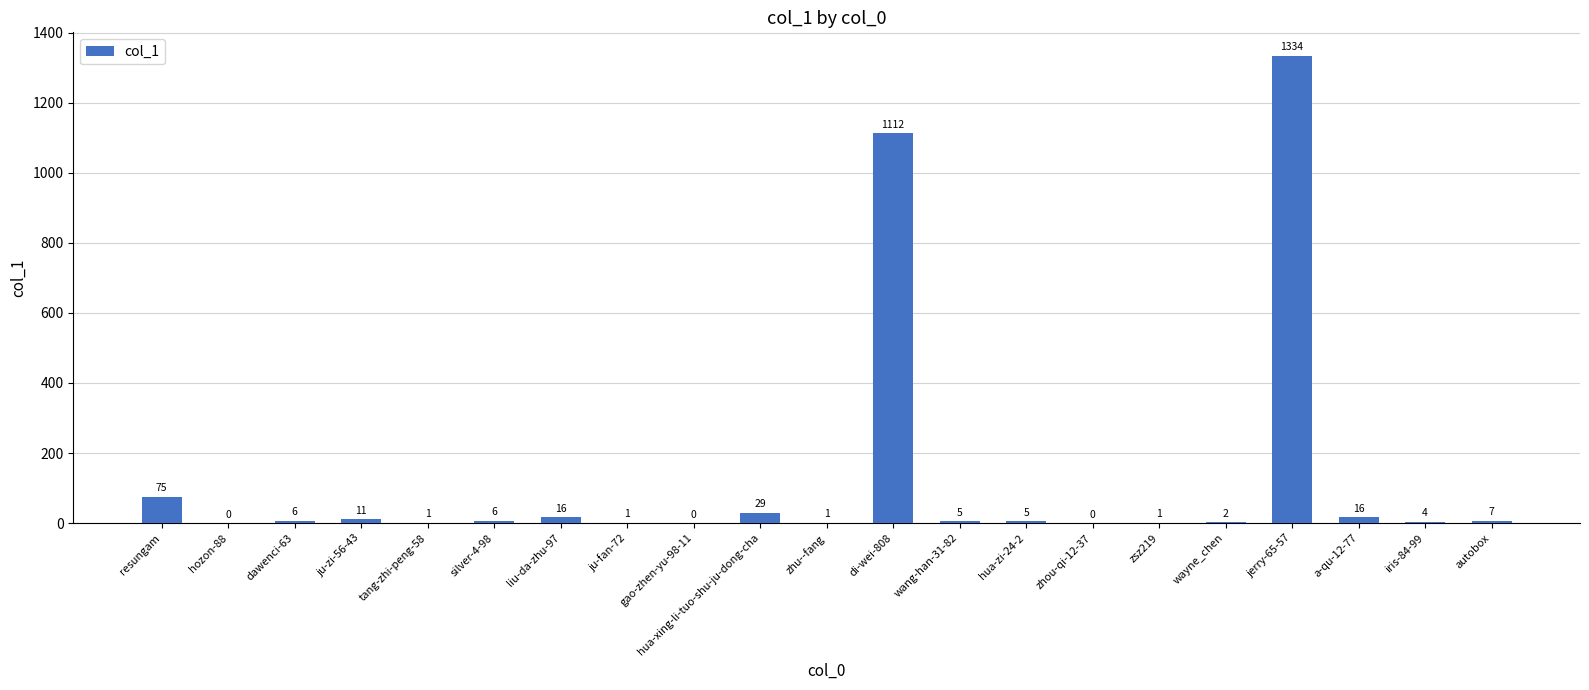

True or false: the data shows 1 at zsz219.

True